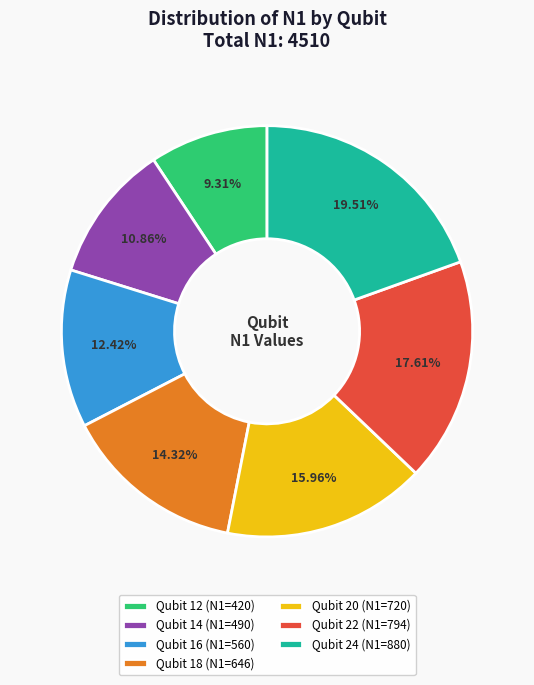

Does Qubit 22 (N1=794) account for over 50% of the chart?

No